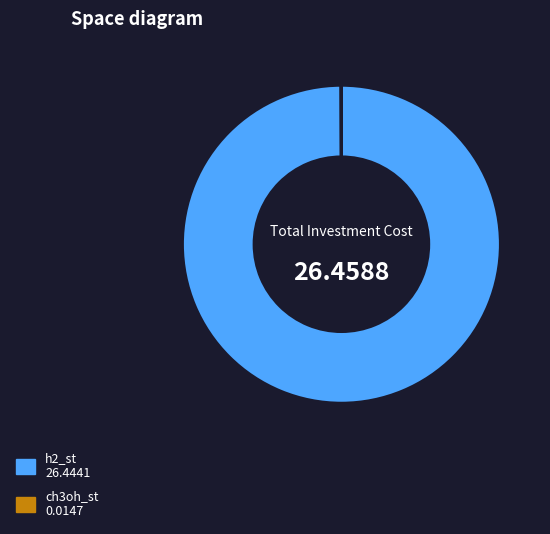

Is there any slice that represents more than half of the pie?

Yes